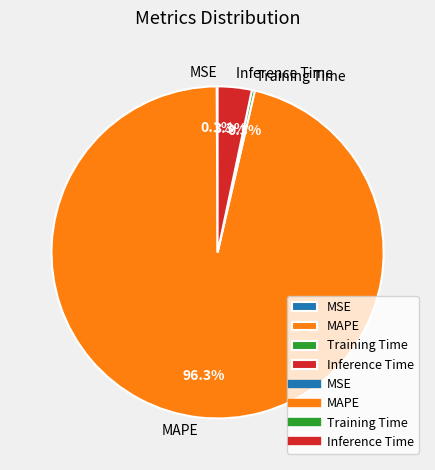

To the nearest percent, what is the difference between the largest and smallest slice percentages?

96%